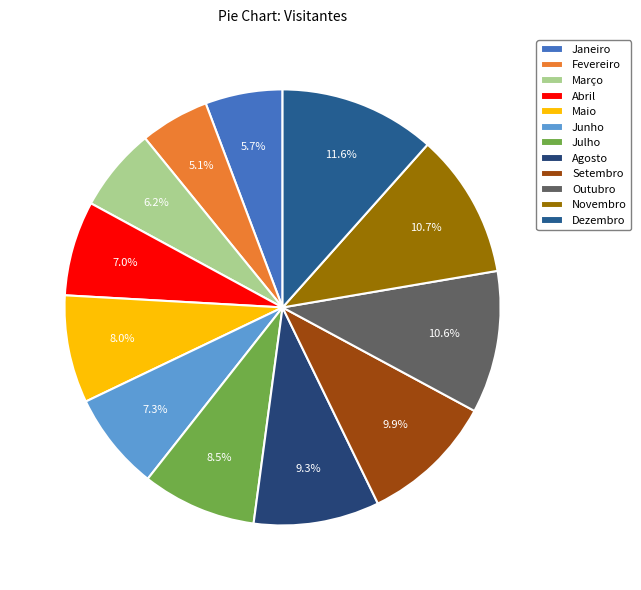

Which slice is the largest?

Dezembro